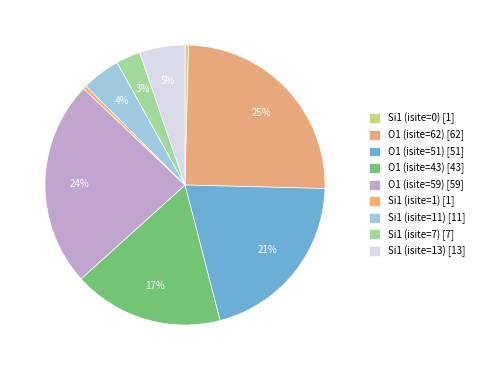

What is the smallest slice in the pie chart?

Si1 (isite=0)